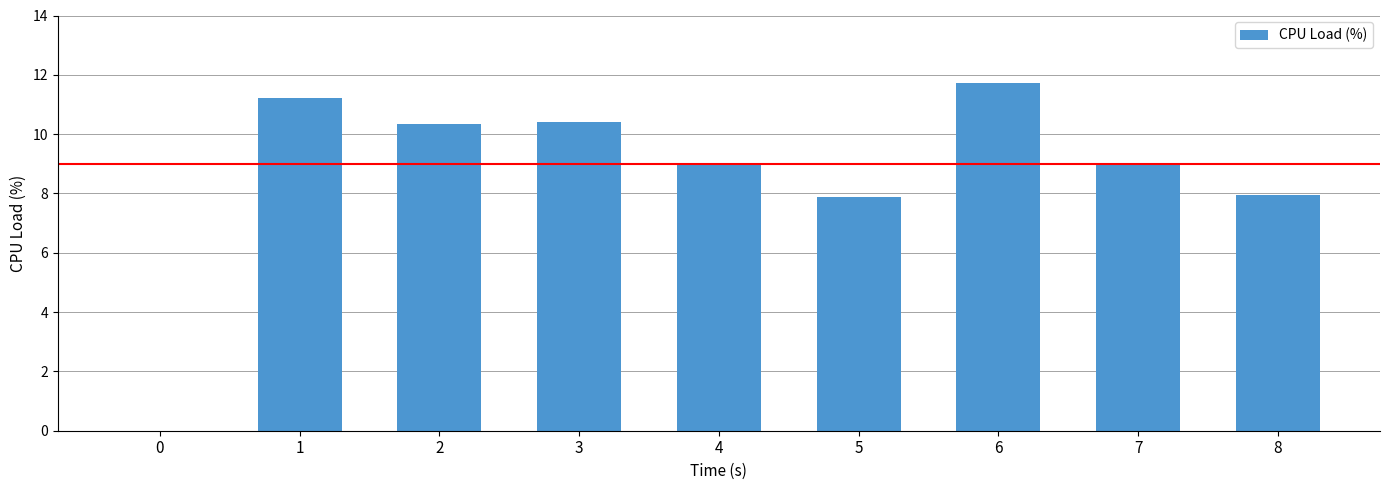

True or false: the data shows 6.6 at 2.

False